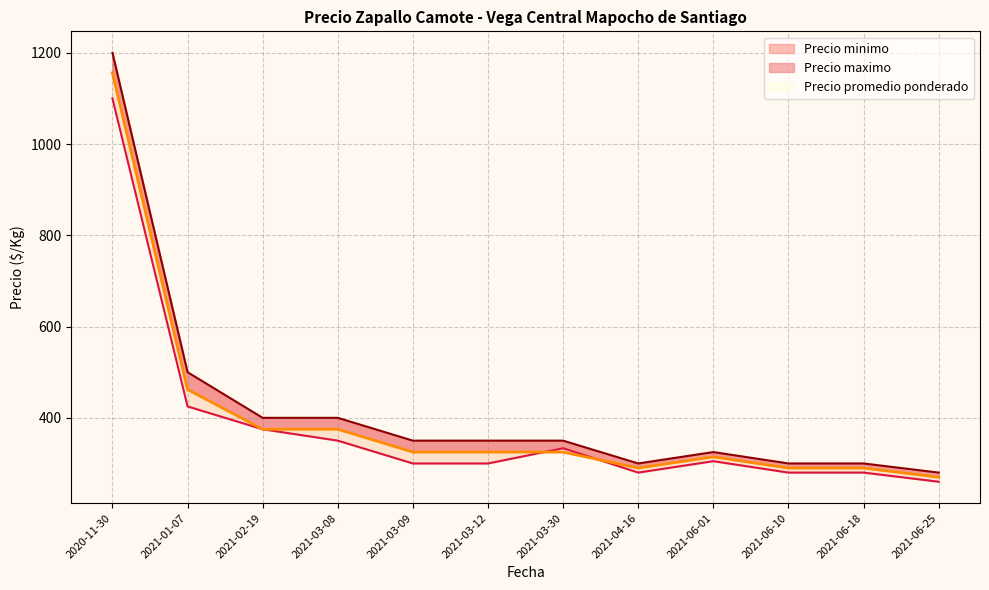

Does the chart have visible grid lines?

Yes